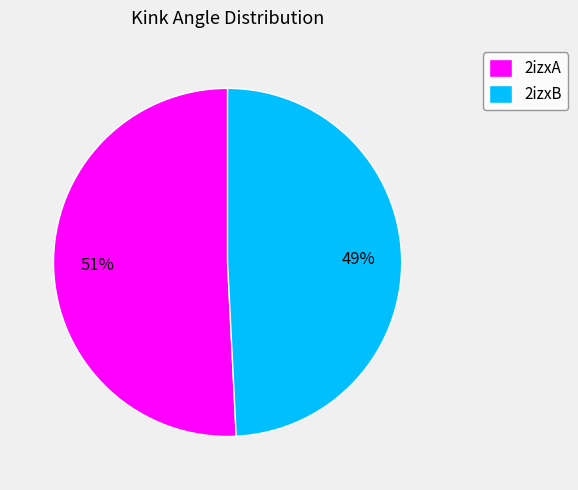

Count the number of slices in the pie.

2